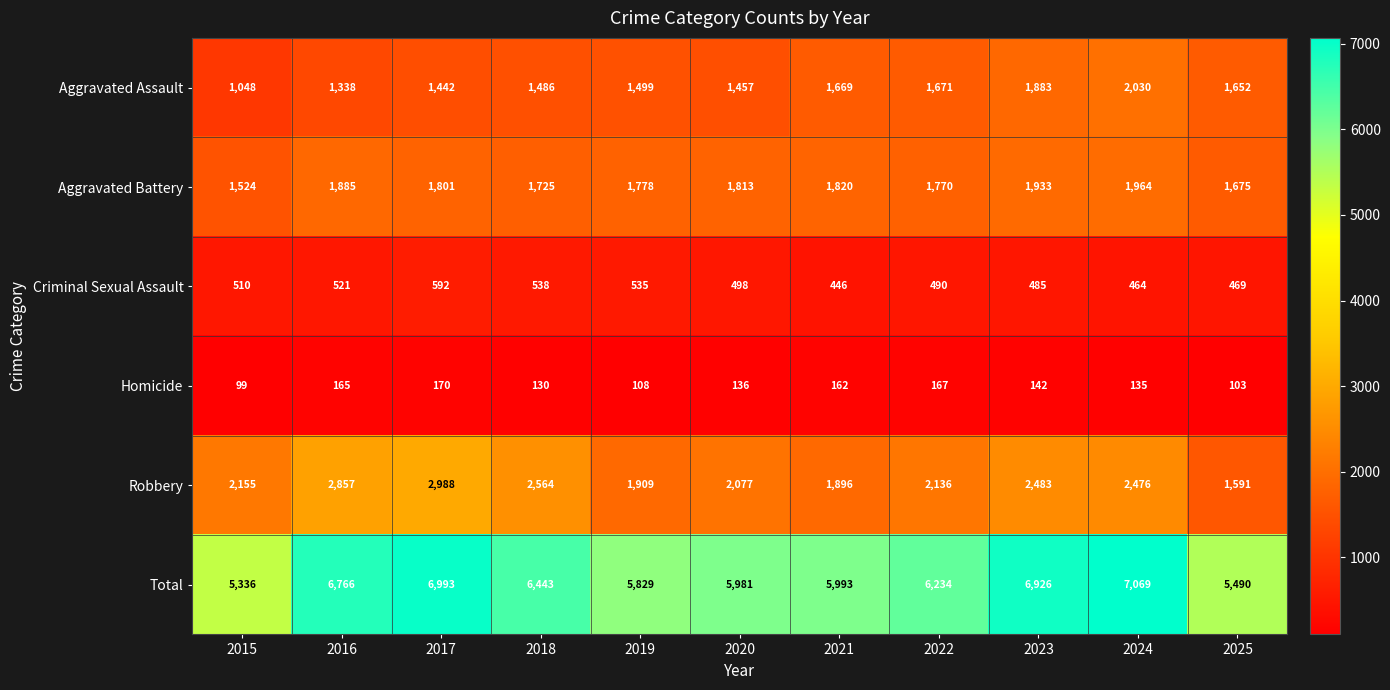

What is the difference between the Homicide values at 2017 and 2019?

62